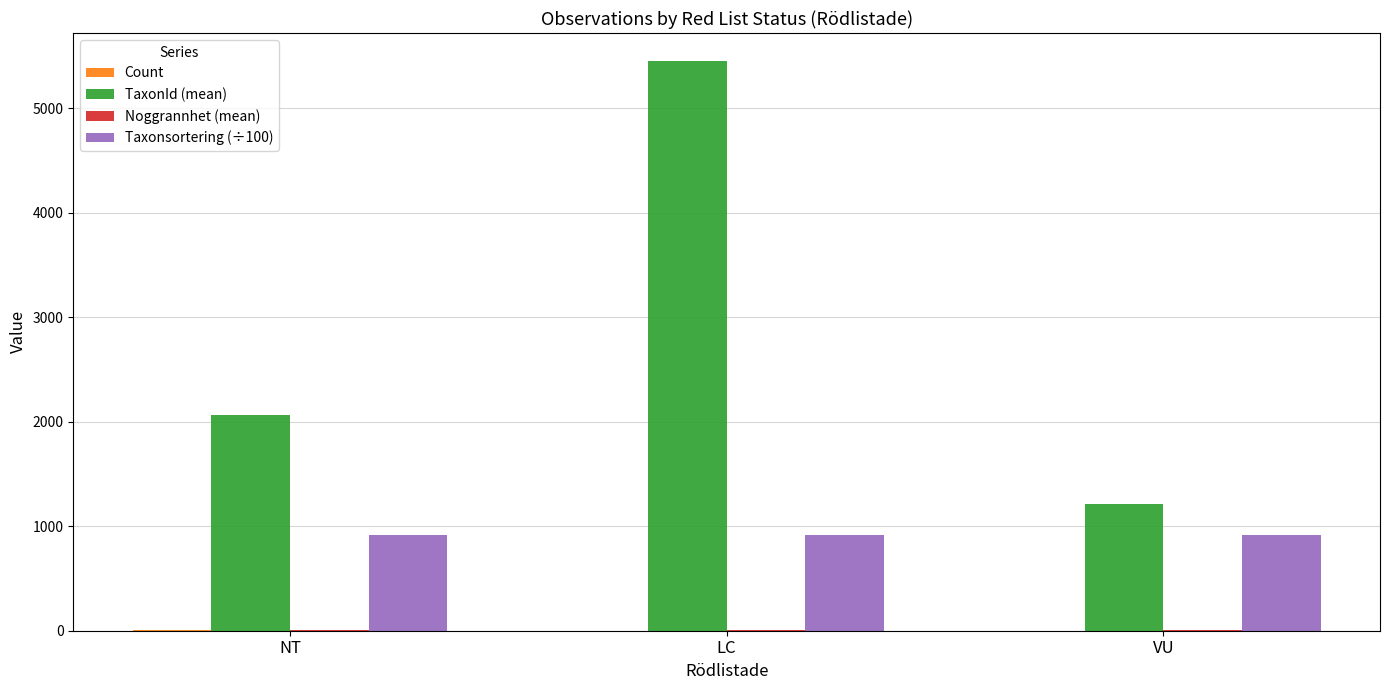

What is the maximum value for Taxonsortering (÷100)?

919.2